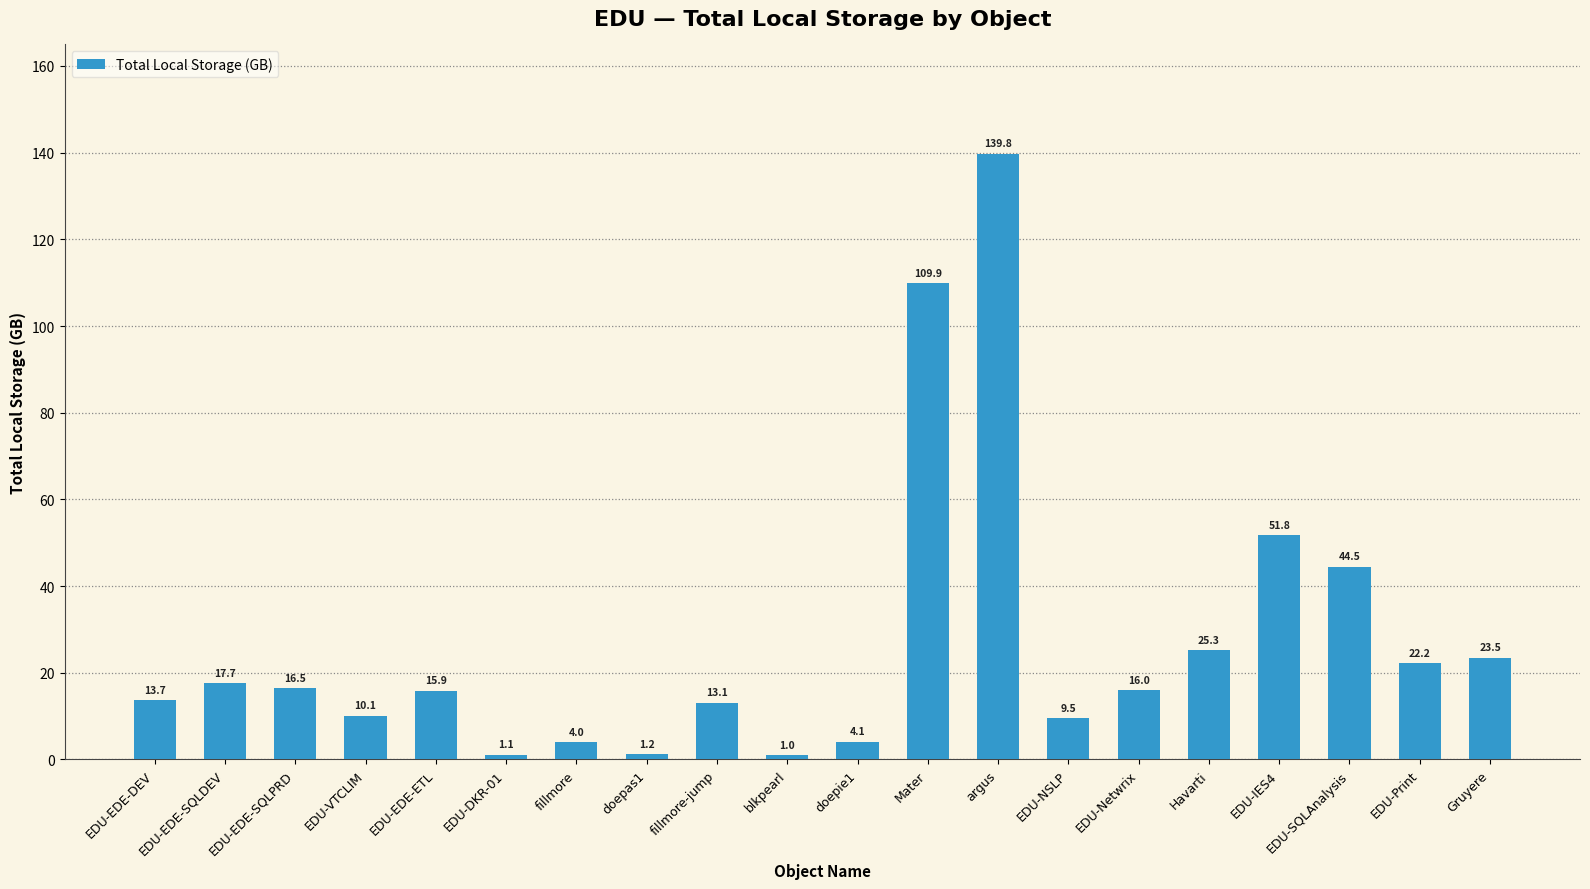

What position from the left is fillmore?

7